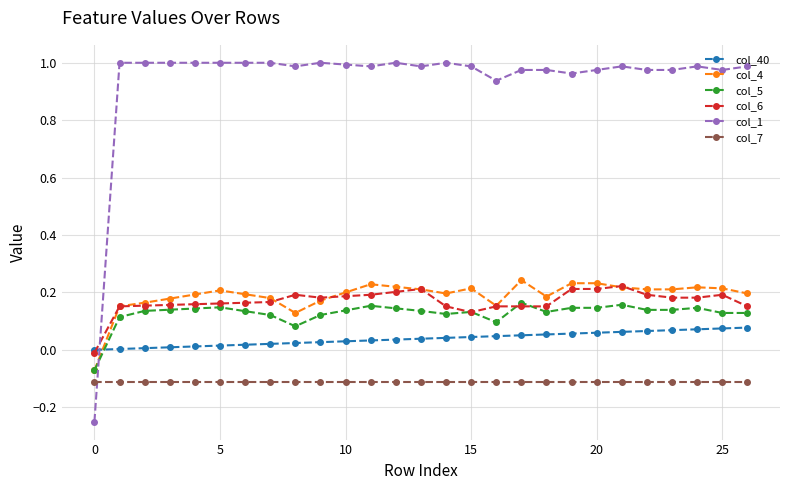

What is the sum of all col_1 values?

25.4